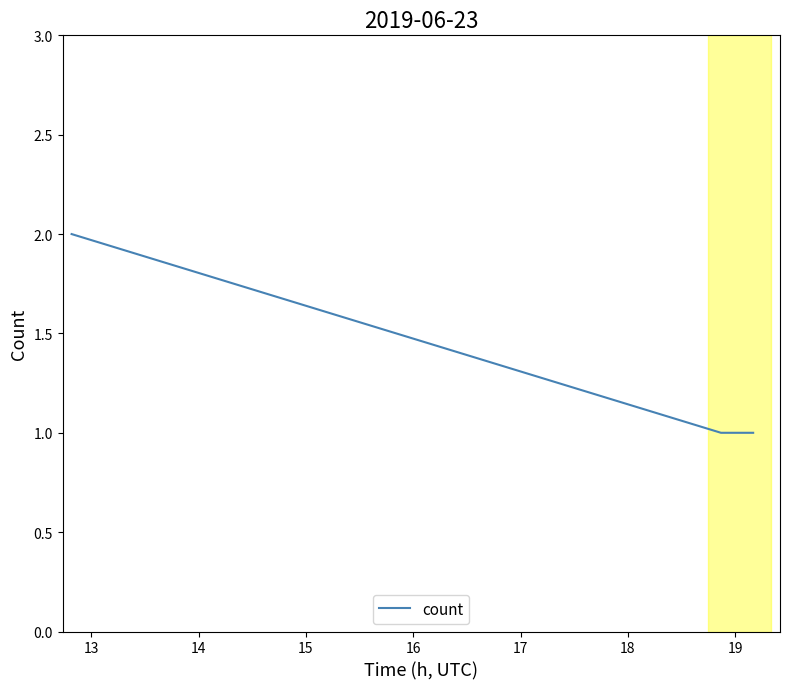

What is the sum of all values?

4